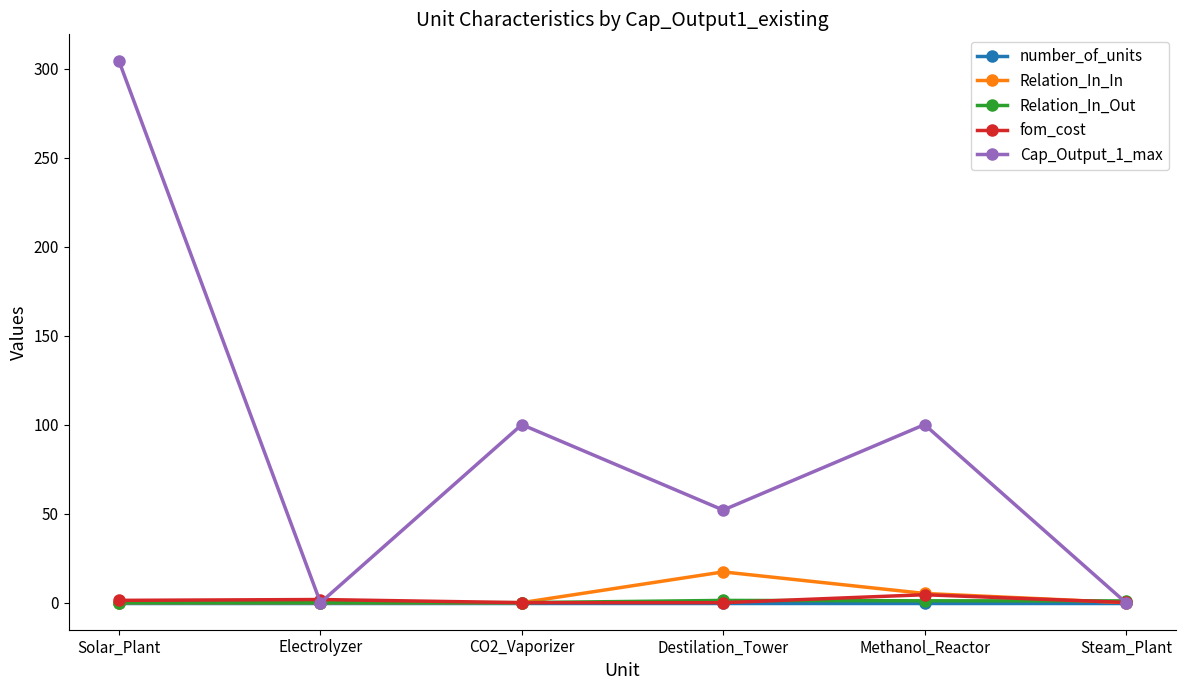

At which category is the sum across all series the highest?

Solar_Plant